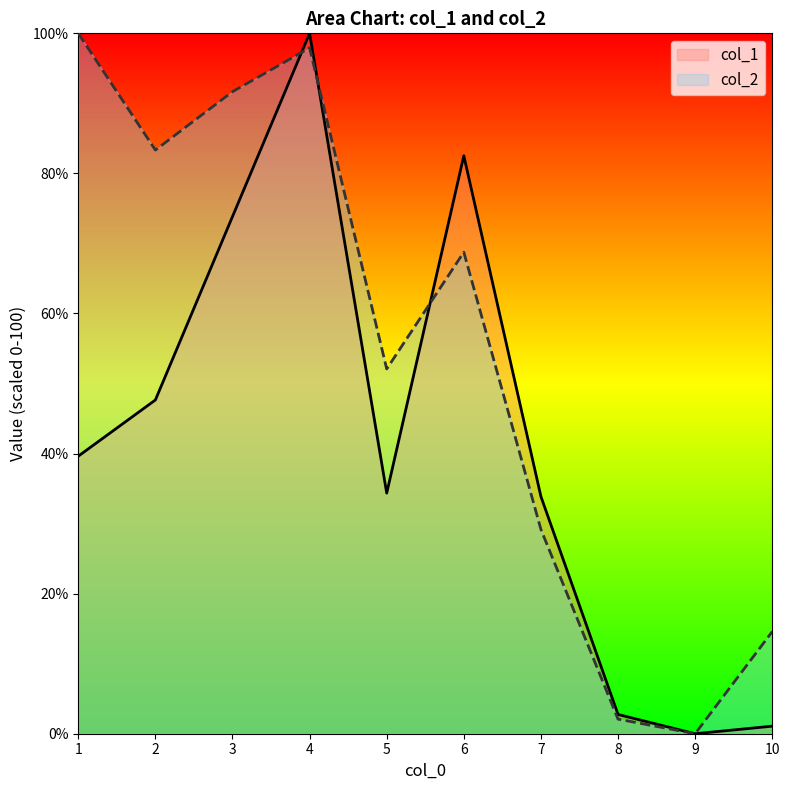

Is it true that col_2 equals 2.1 at 8?

True